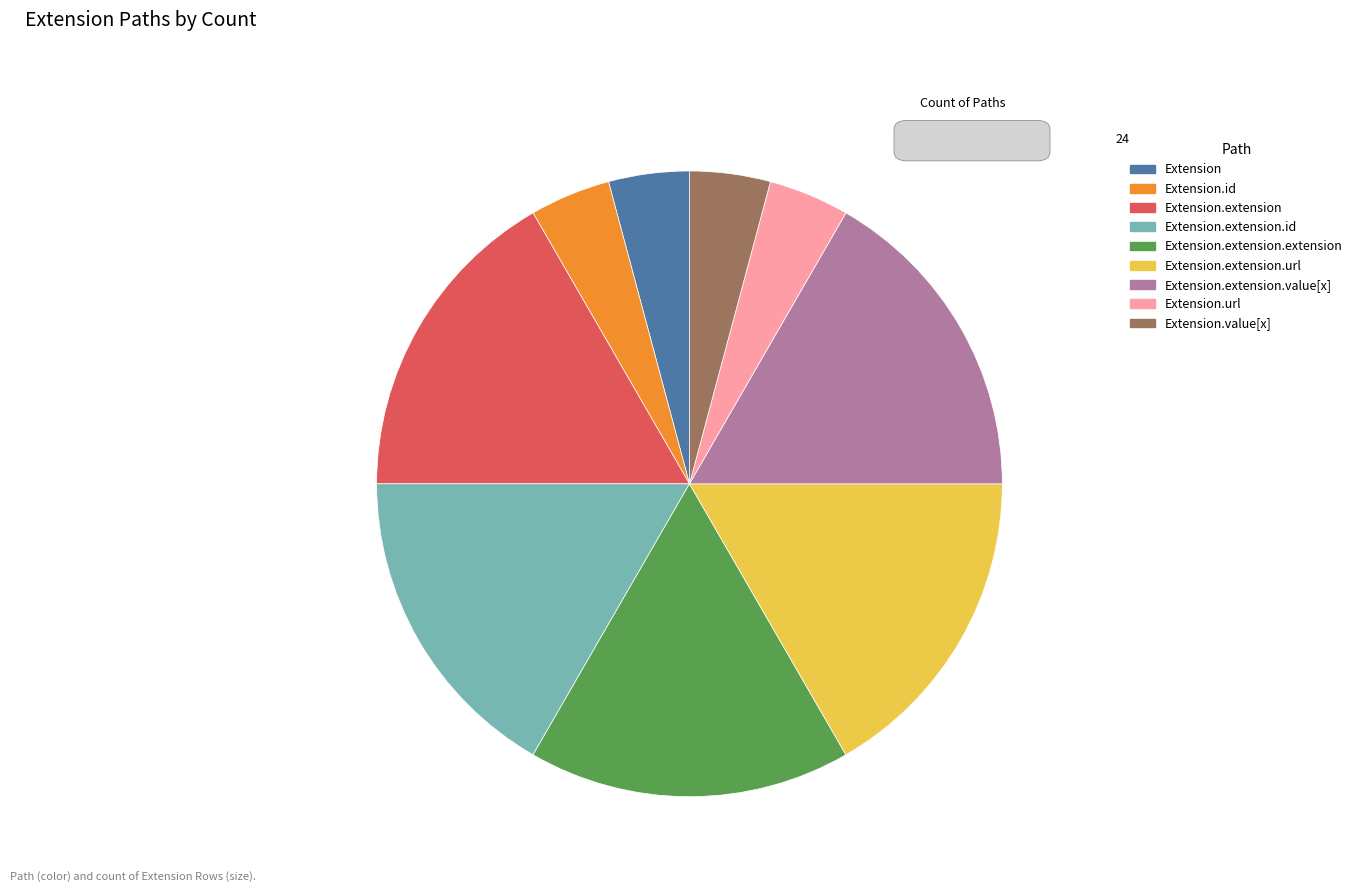

Does any single category account for the majority?

No